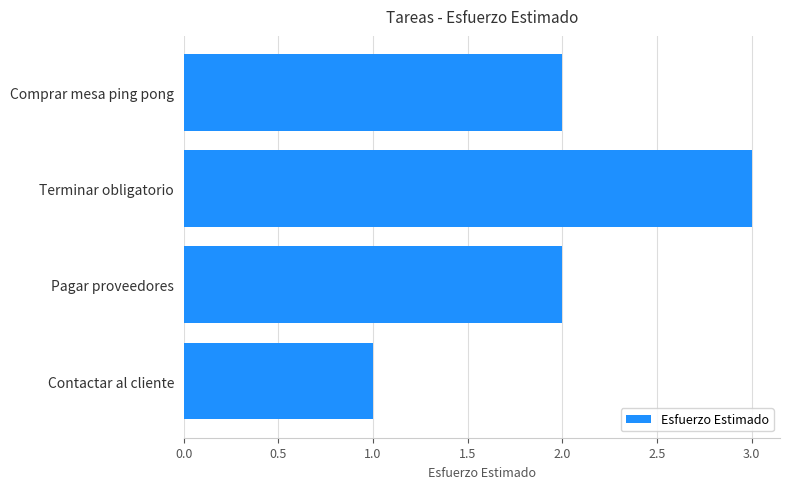

How many data points does each series have?

4